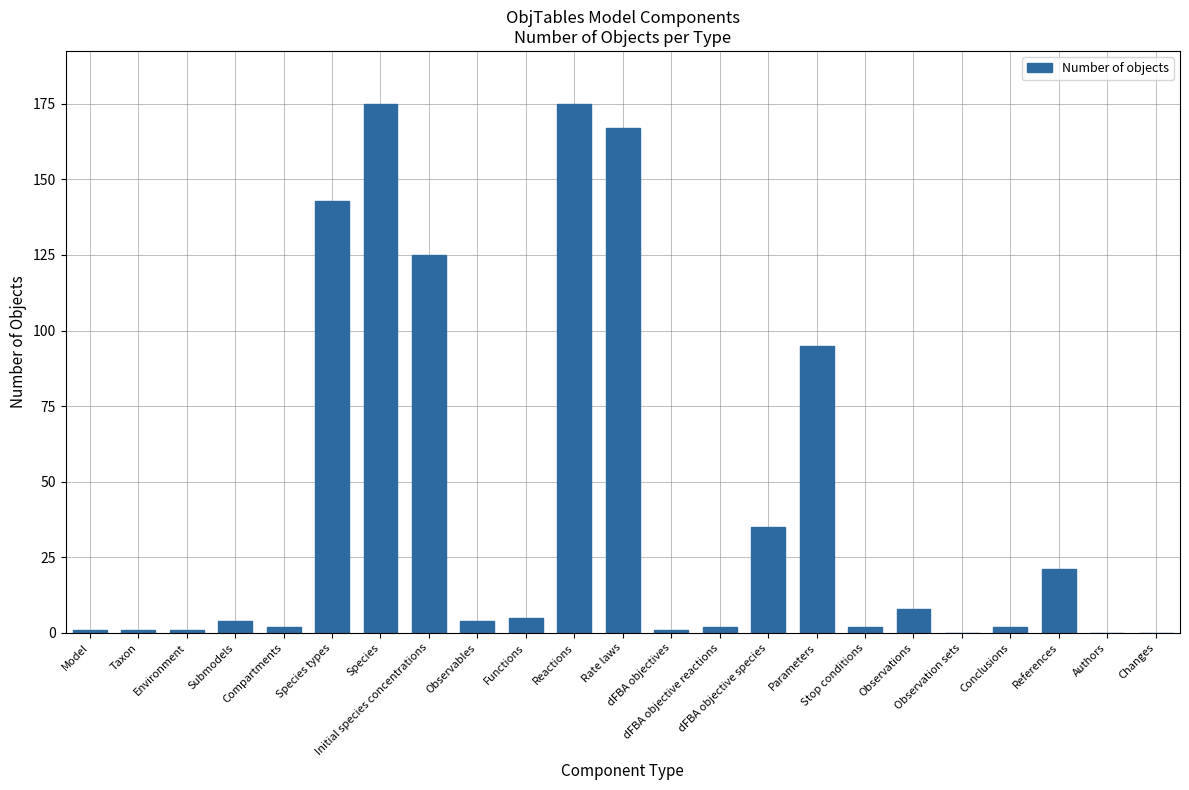

Between dFBA objective species and Model, which is larger?

dFBA objective species